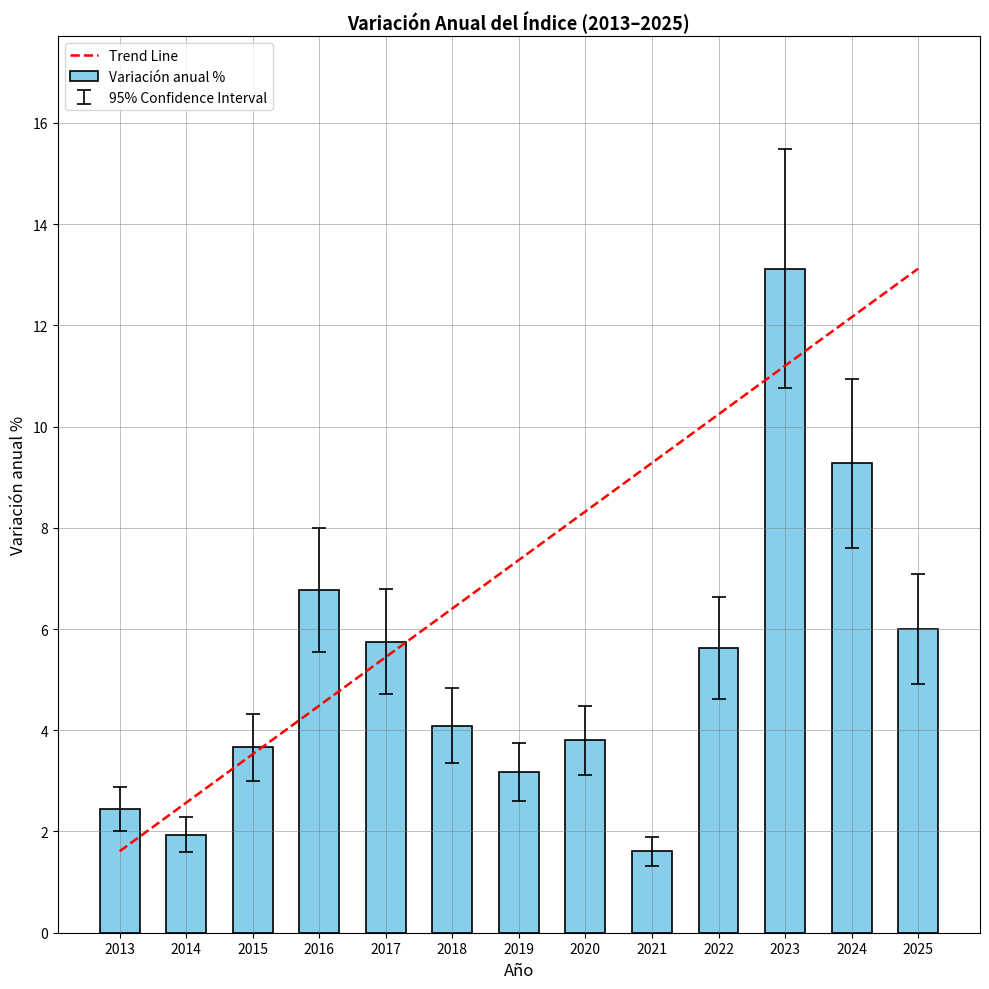

Count the number of categories in the chart.

13